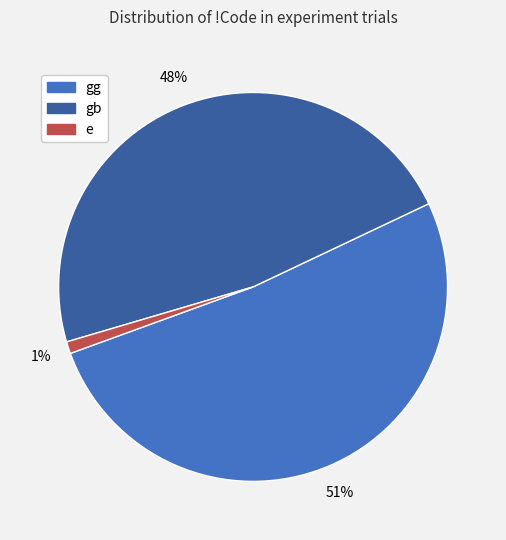

How many segments does this pie chart have?

3